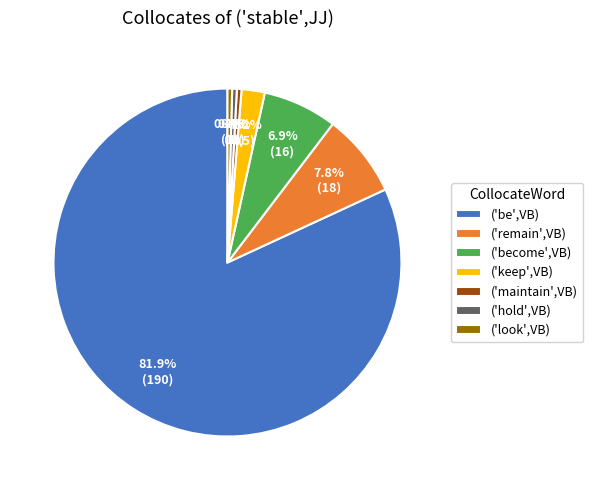

What portion of the pie excludes ('remain',VB)?

92.2%